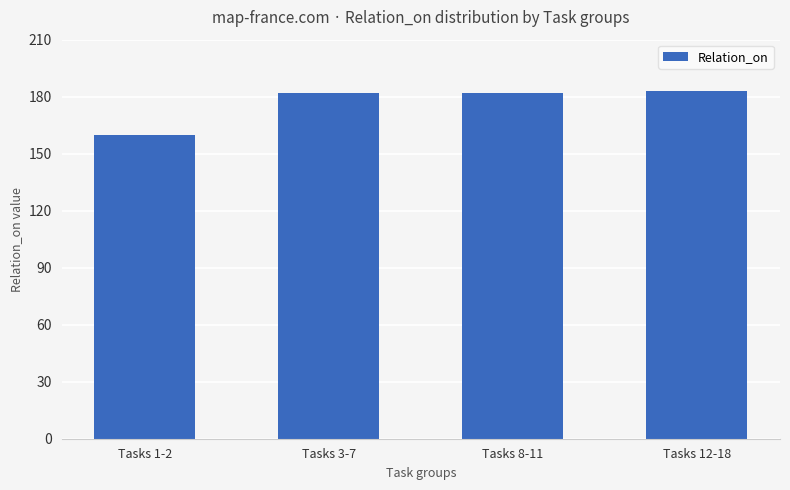

What is the label of the 2nd bar from the right?

Tasks 8-11